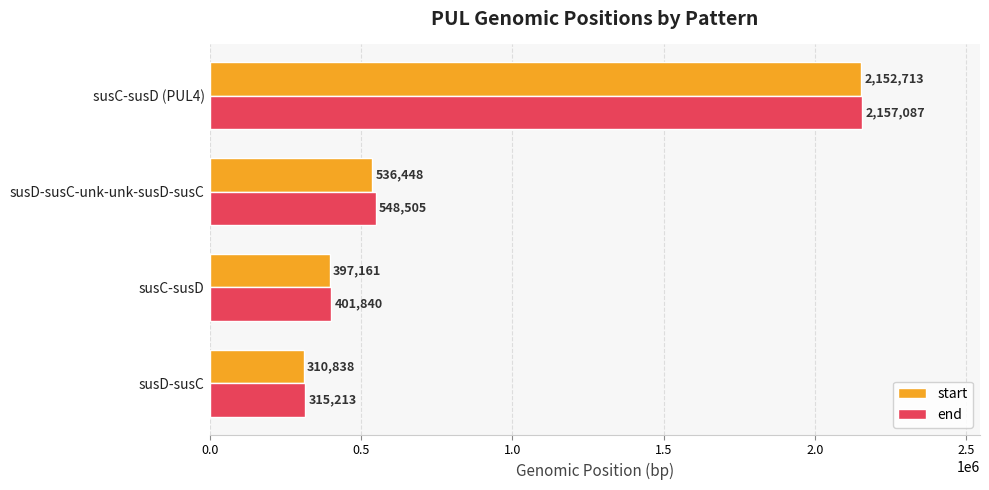

Rank the series by their maximum value, from highest to lowest.

end, start